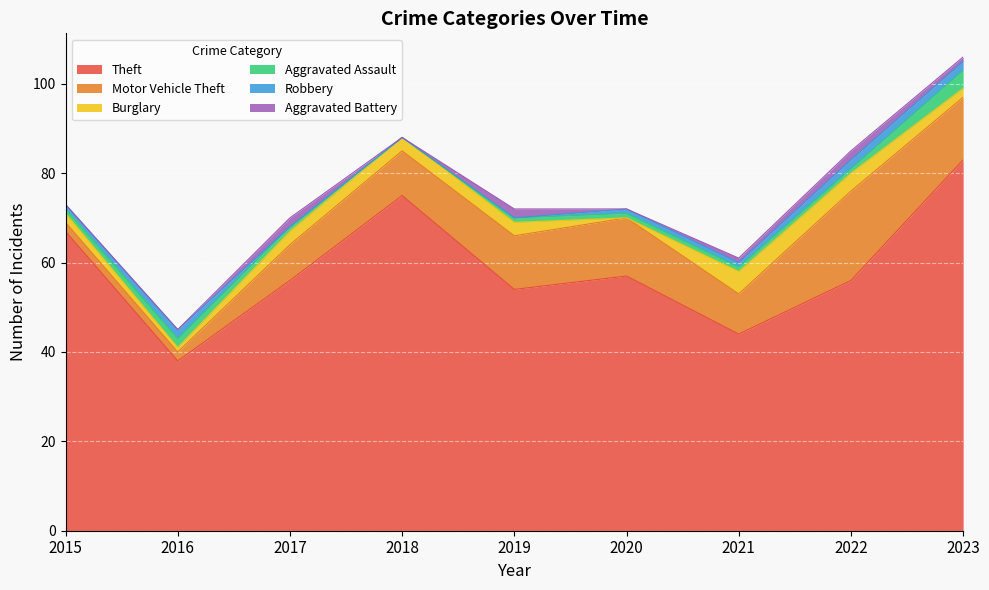

How many lines are shown in the chart?

6